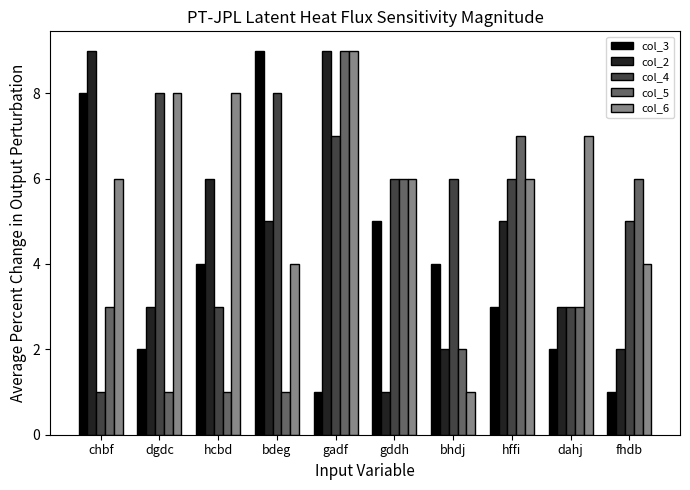

At how many categories does at least one series exceed 1?

10